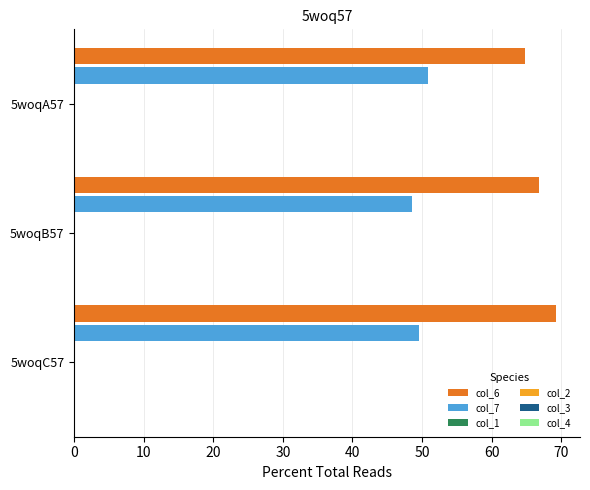

What is the smallest value displayed?

48.6